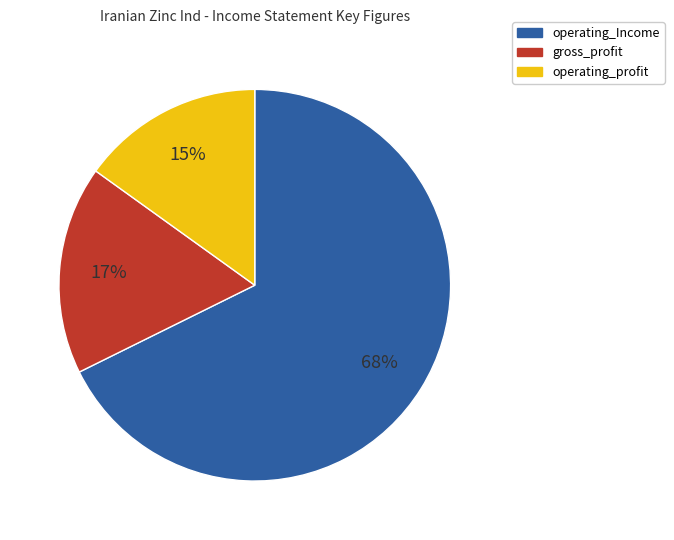

Do operating_profit and operating_Income together represent more than half of the pie?

Yes